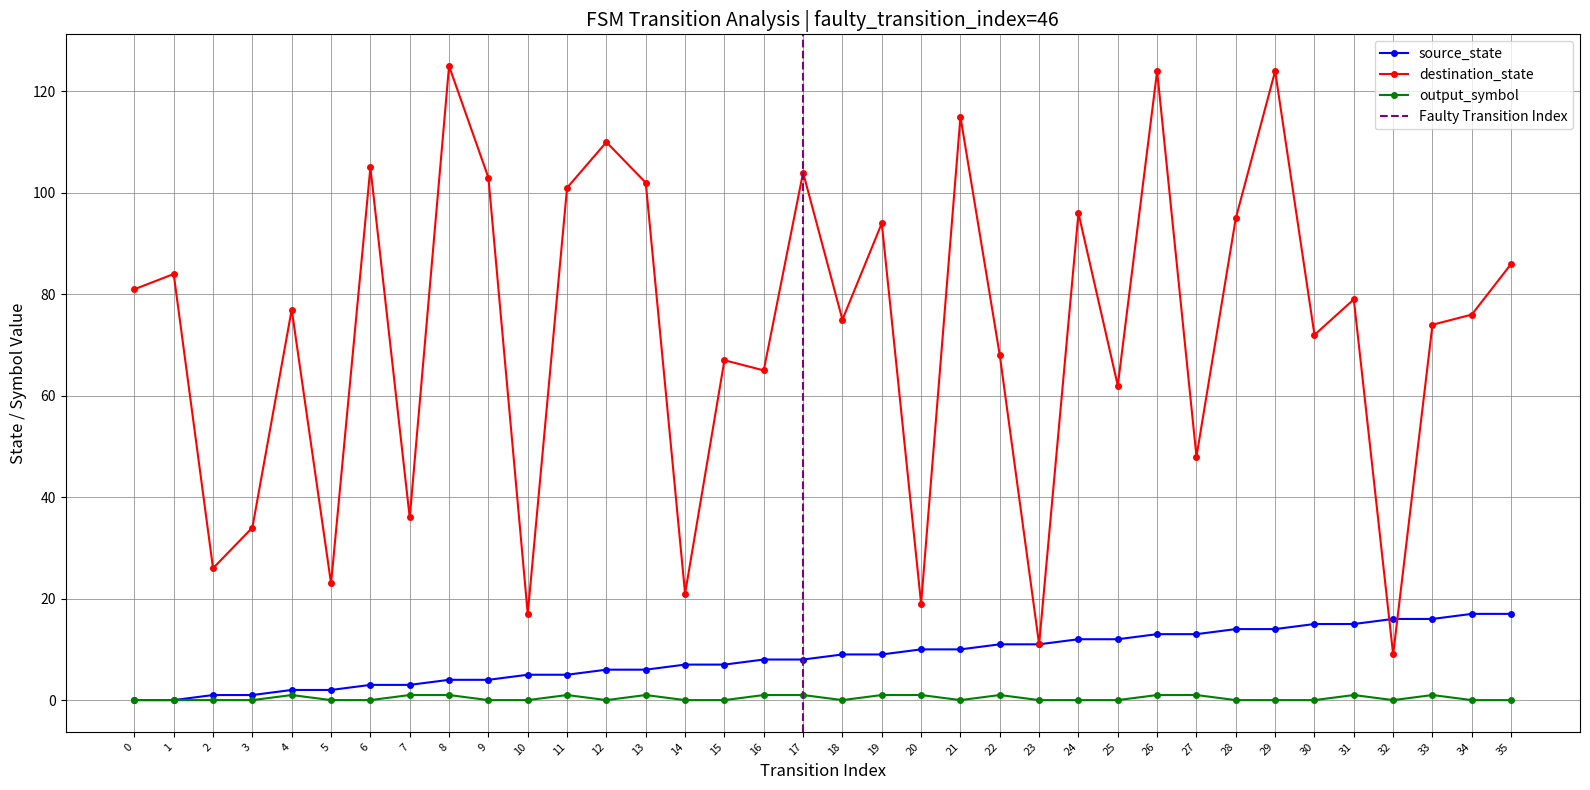

Does the chart have visible grid lines?

Yes